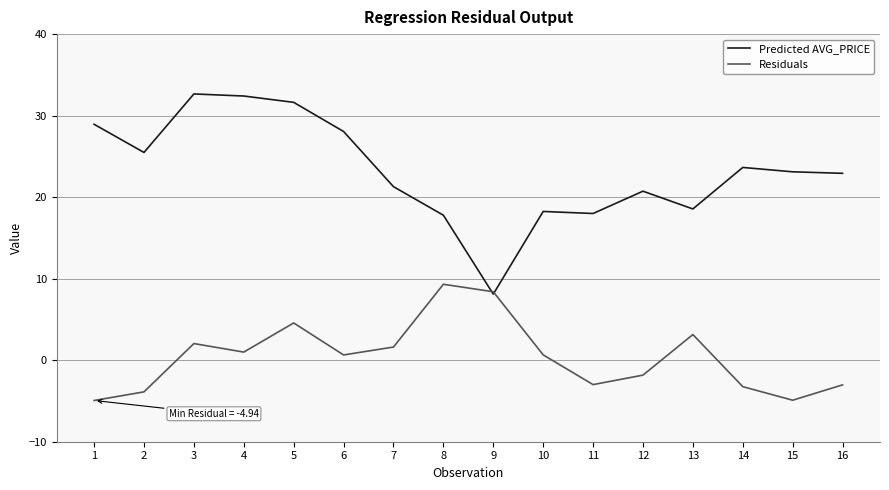

Between 4 and 16, which series saw the biggest shift?

Predicted AVG_PRICE